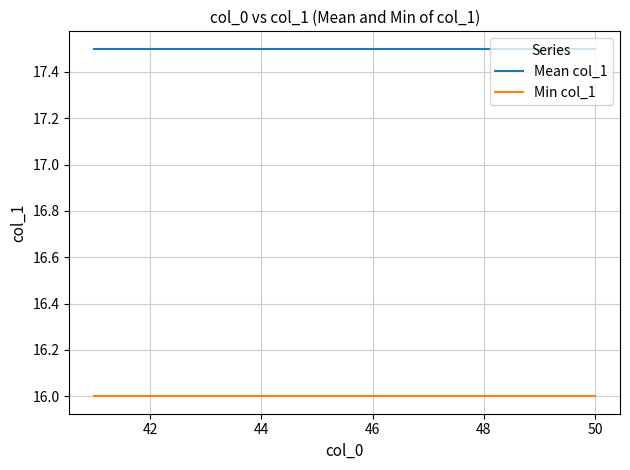

Which series has the largest total across all categories?

Mean col_1